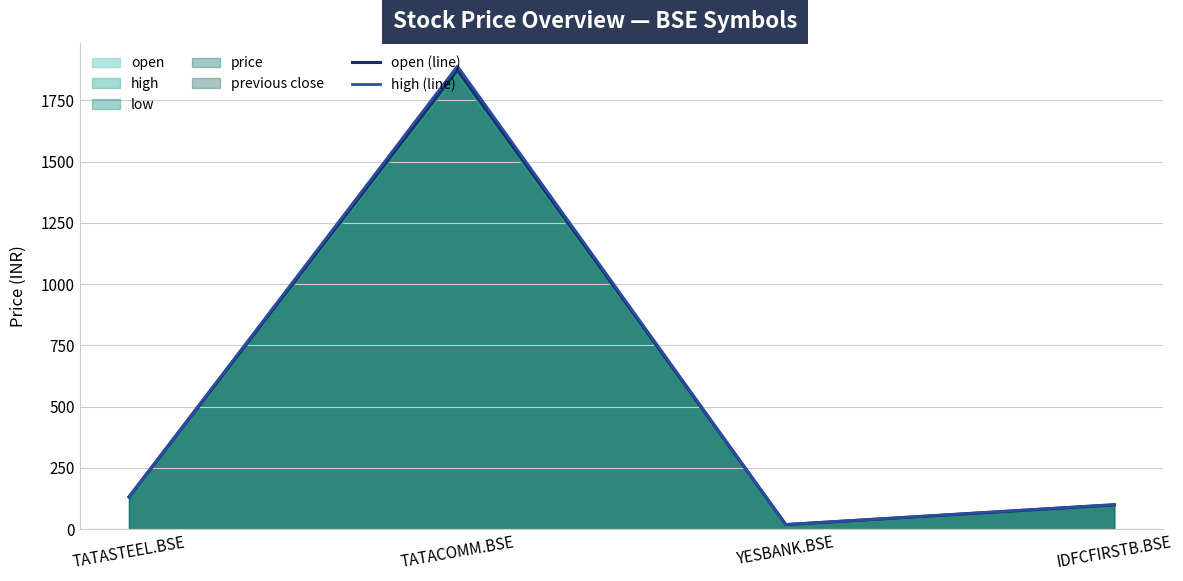

Is it true that open (line) equals 1877.2 at TATACOMM.BSE?

True